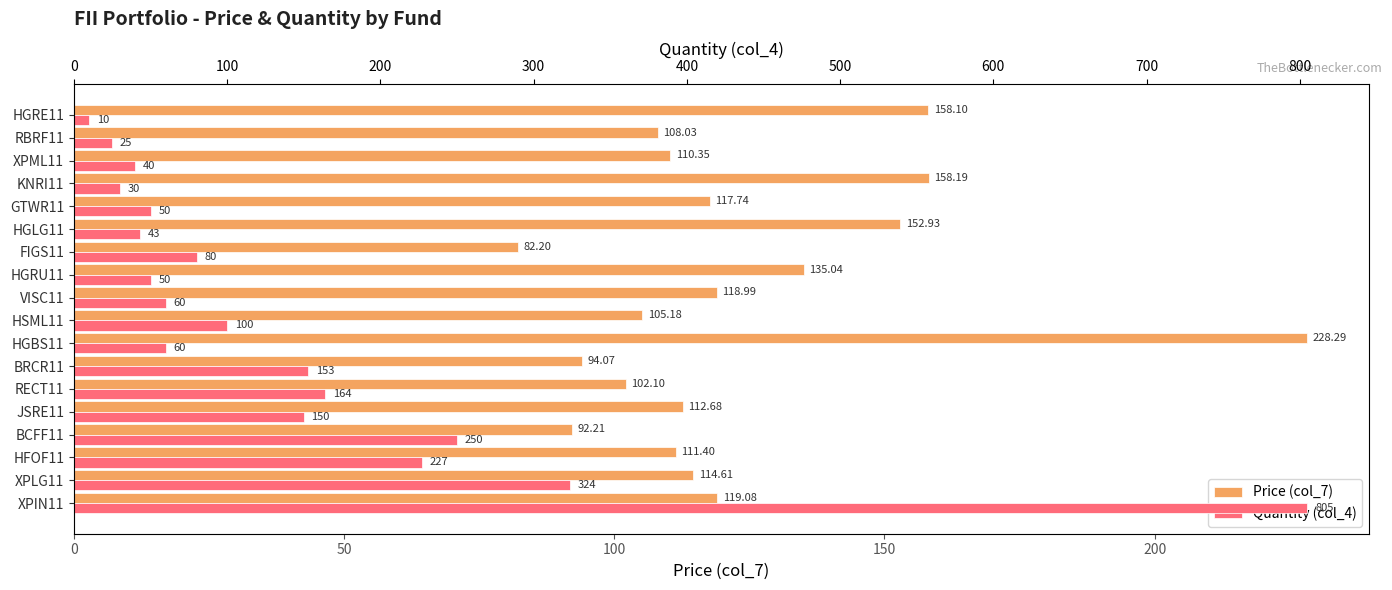

The value of Quantity (col_4) at FIGS11 is 80.0. True or false?

True